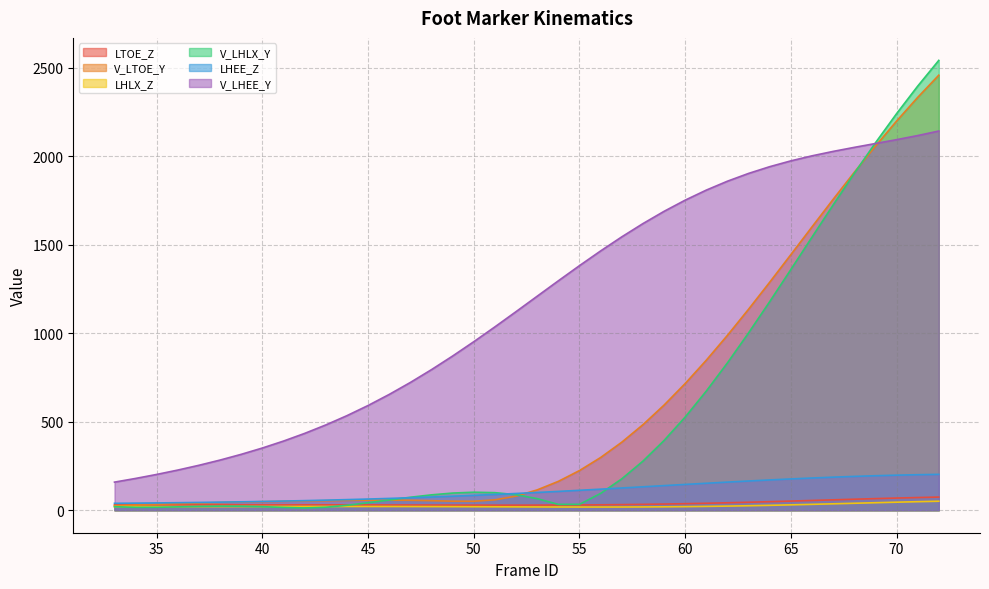

What is the minimum value for V_LTOE_Y?

25.8